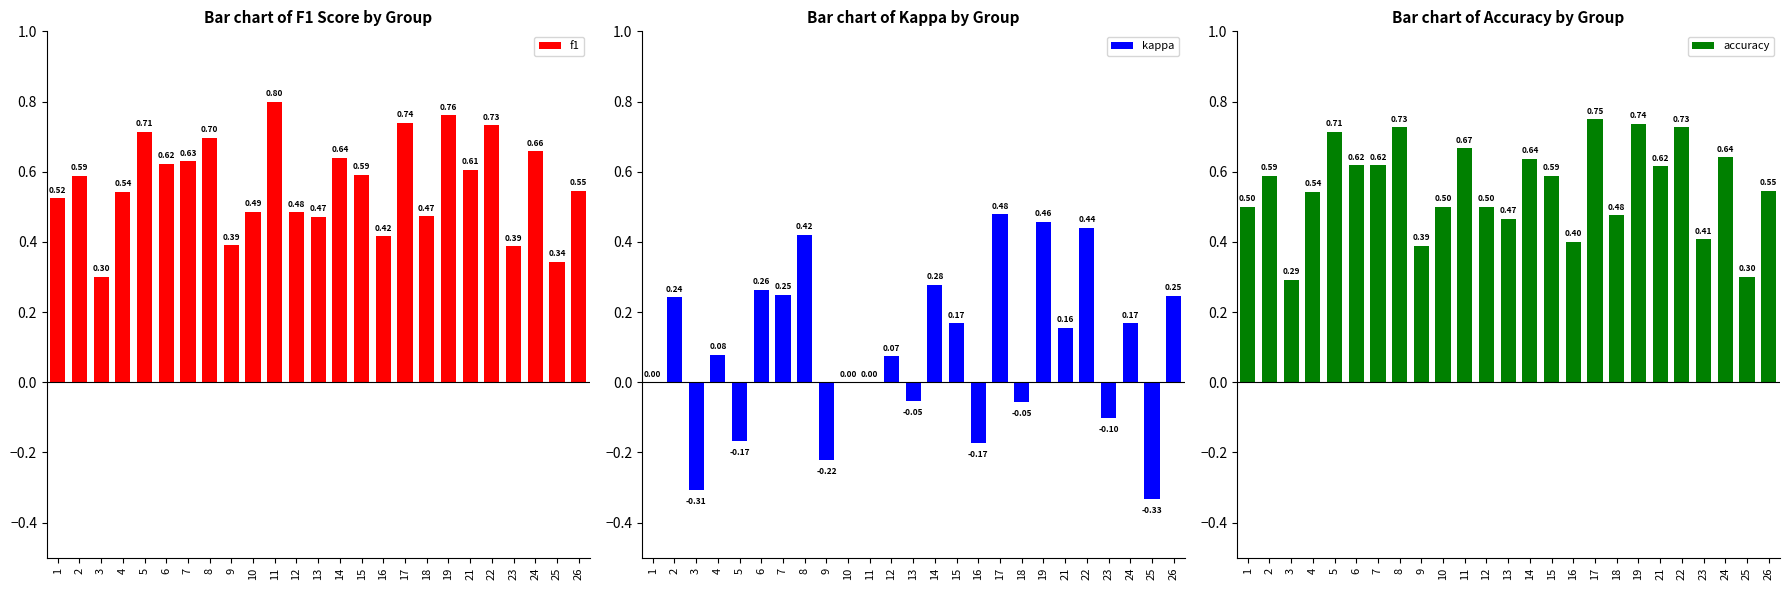

Which label corresponds to the smallest value in the chart?

25